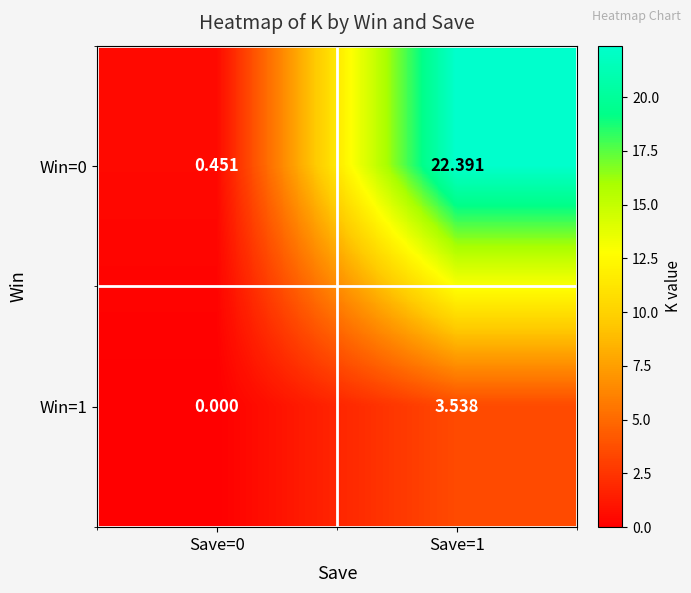

Which series changed the most between Save=0 and Save=1?

Win=0